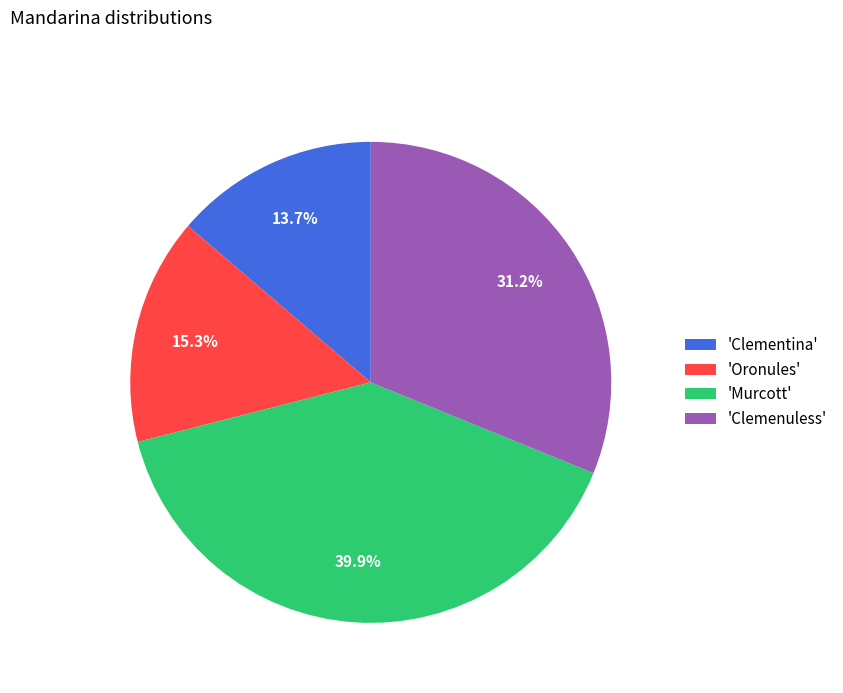

Is the sum of 'Clementina' and 'Clemenuless' greater than half?

No